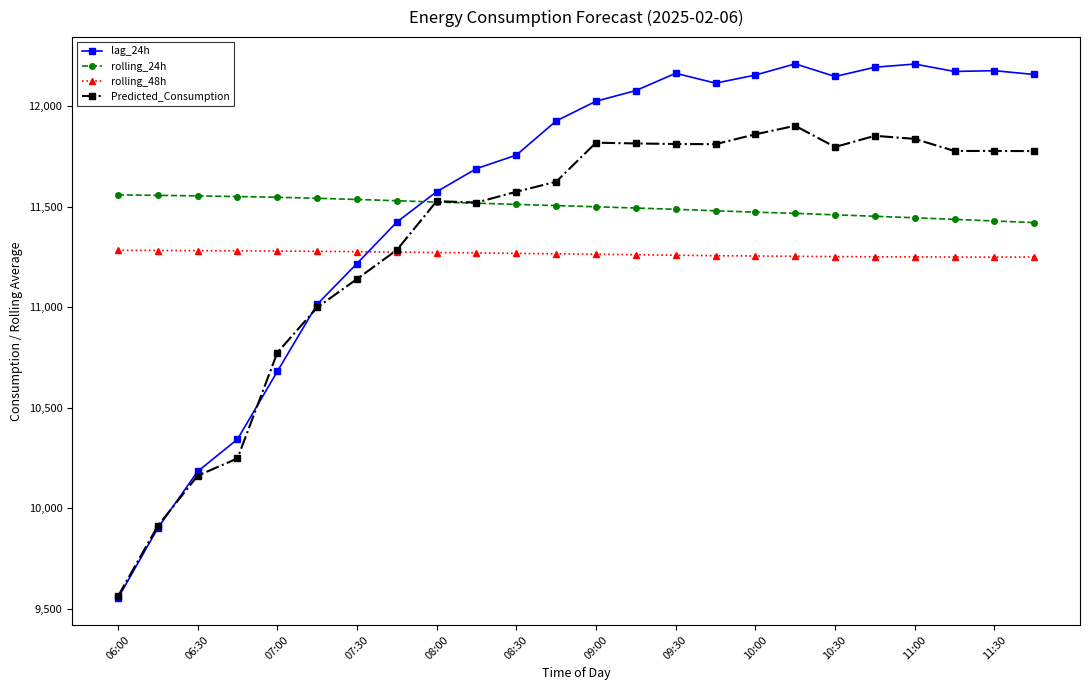

How many lines are shown in the chart?

4